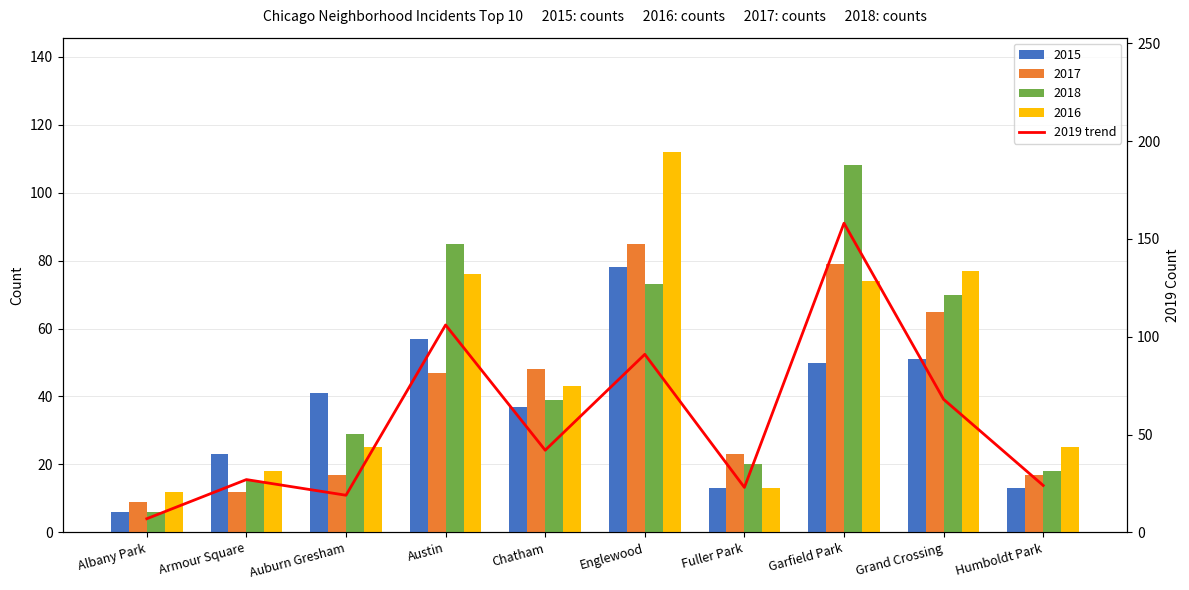

How many data points are less than 42?

5